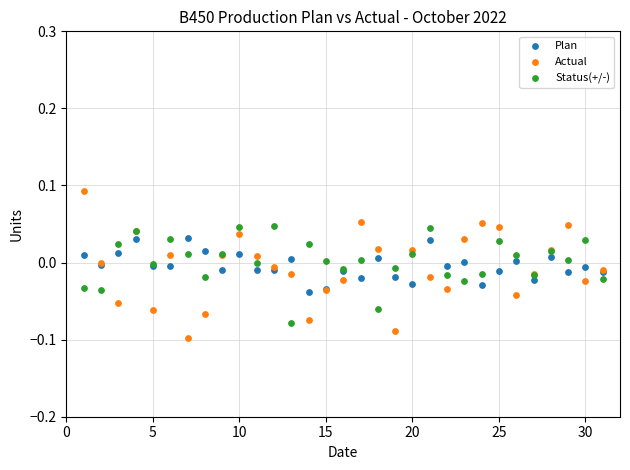

Which series has the widest spread of Y values?

Actual